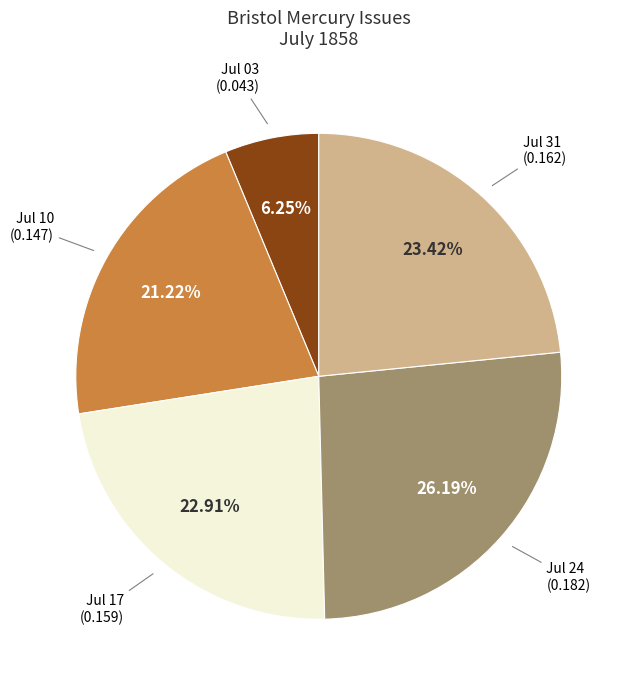

Does any single category account for the majority?

No